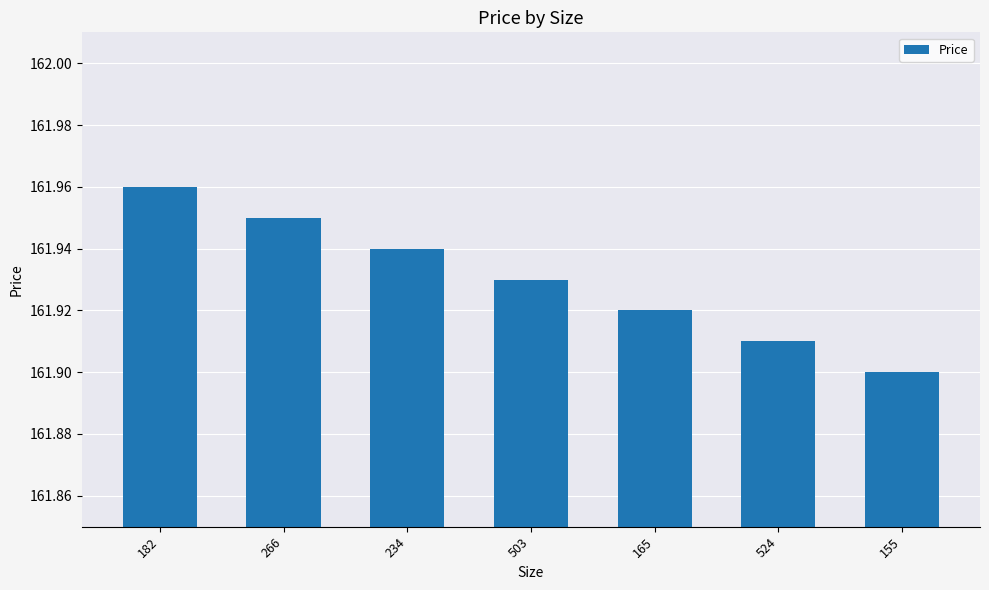

List the labels in order of value, smallest first.

155, 524, 165, 503, 234, 266, 182